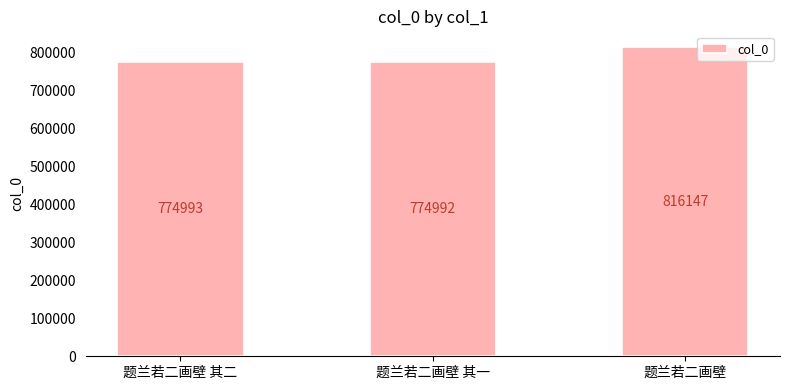

List the labels in order of value, largest first.

题兰若二画壁, 题兰若二画壁 其二, 题兰若二画壁 其一